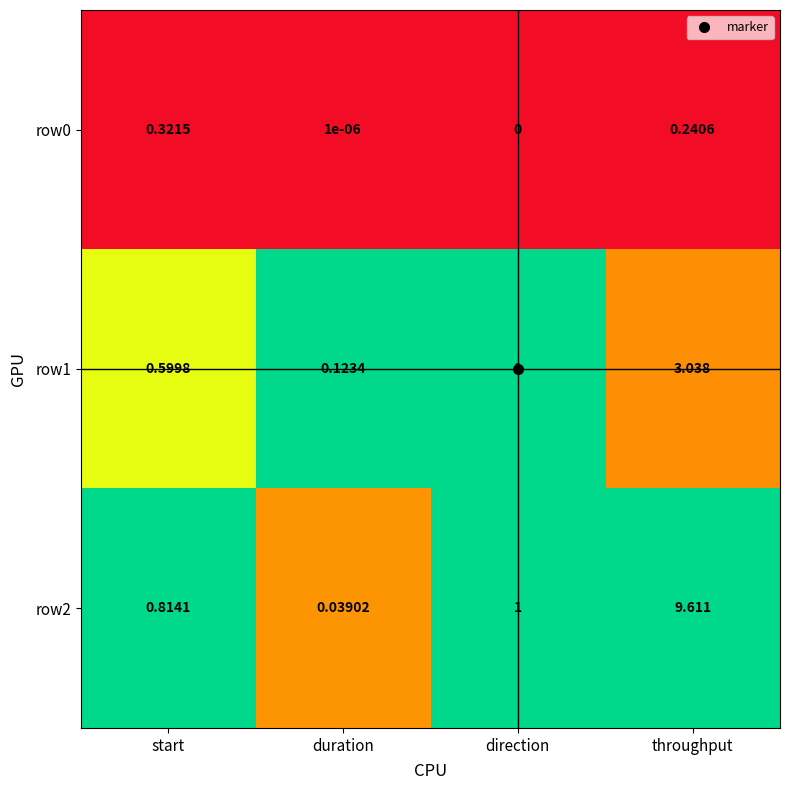

List the labels in order of row1 value, largest first.

throughput, direction, start, duration